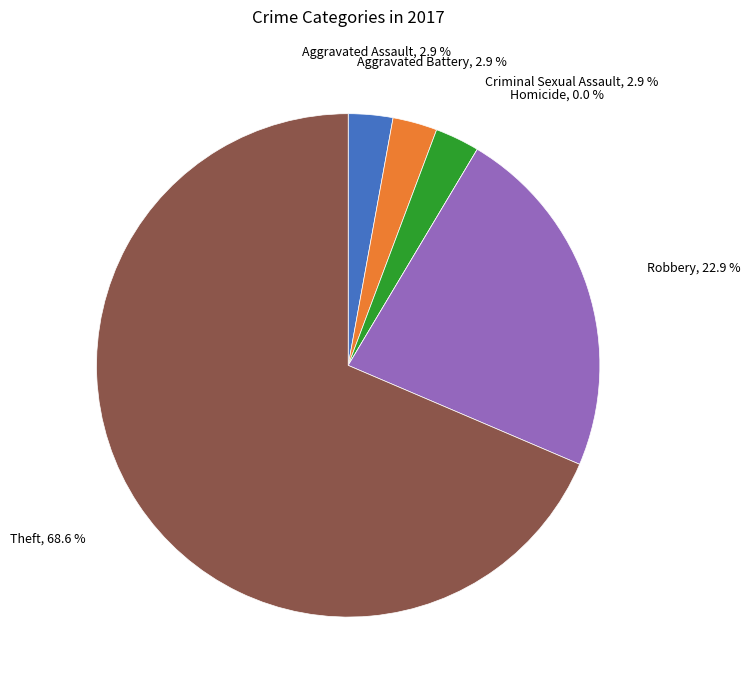

To the nearest percent, what is the average slice percentage?

17%